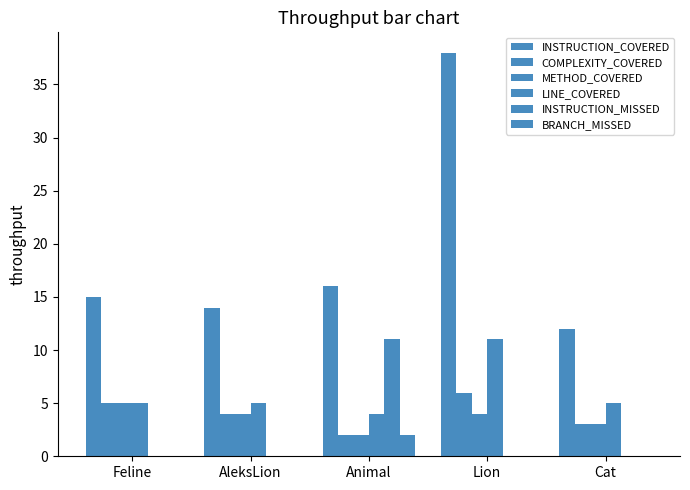

How many groups of bars are there?

5